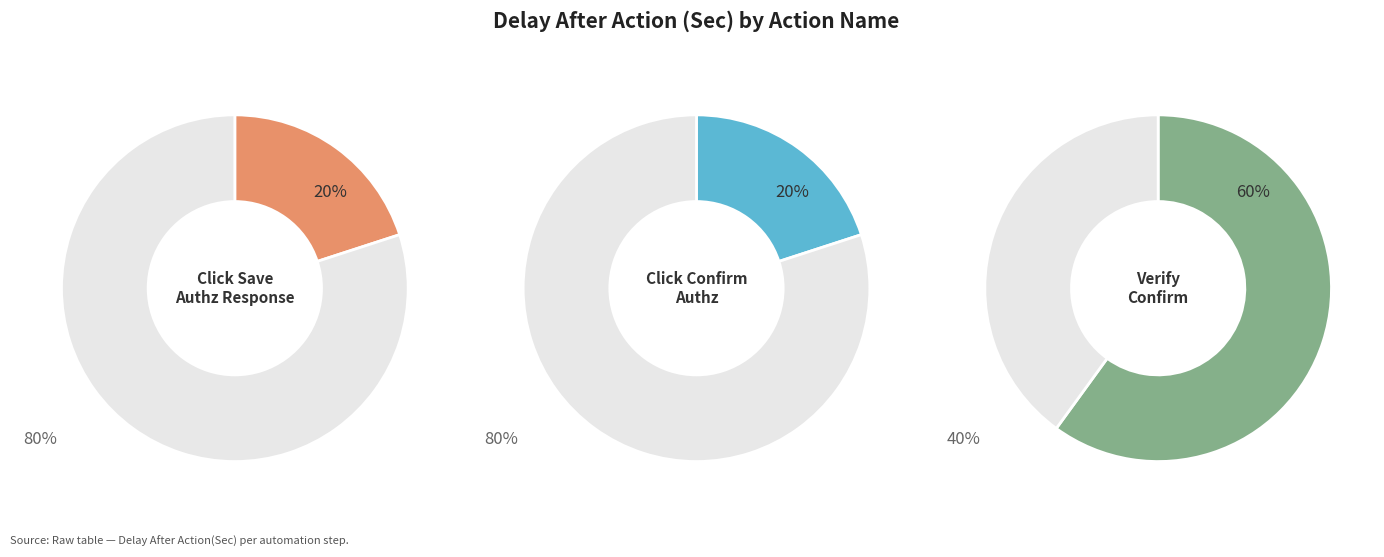

To the nearest percent, what is the difference between the Verify Confirm and Click Confirm Authz slice percentages?

40%